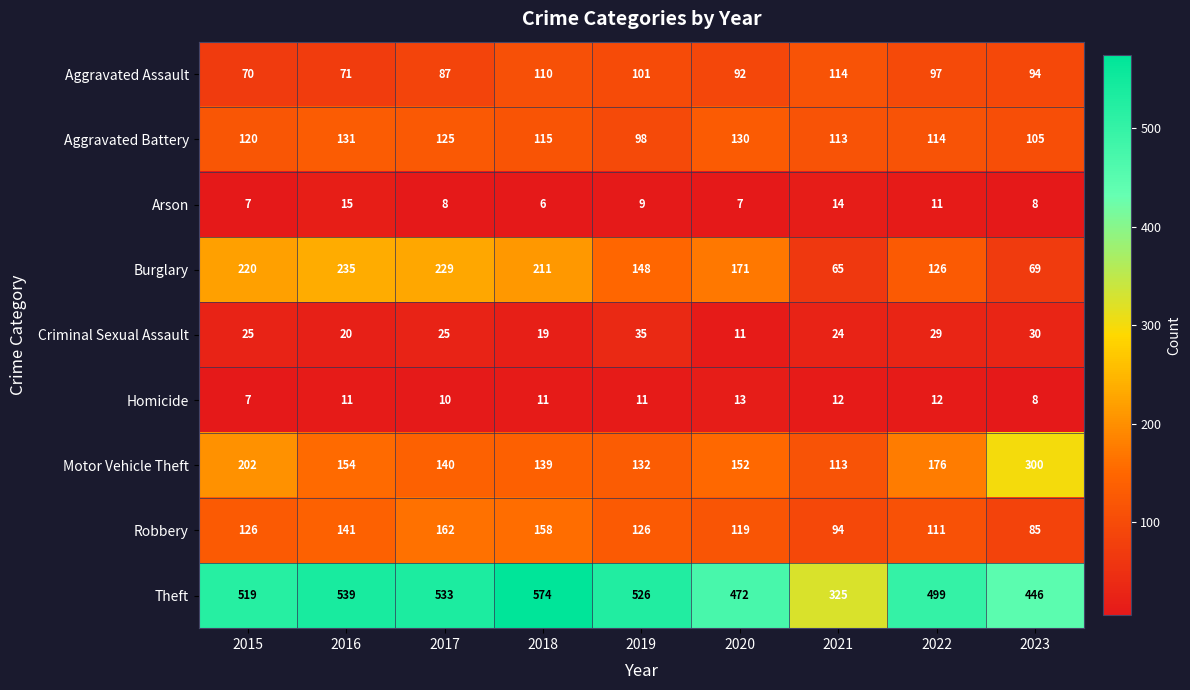

What is the difference between the second highest and second lowest values in the Burglary series?

160